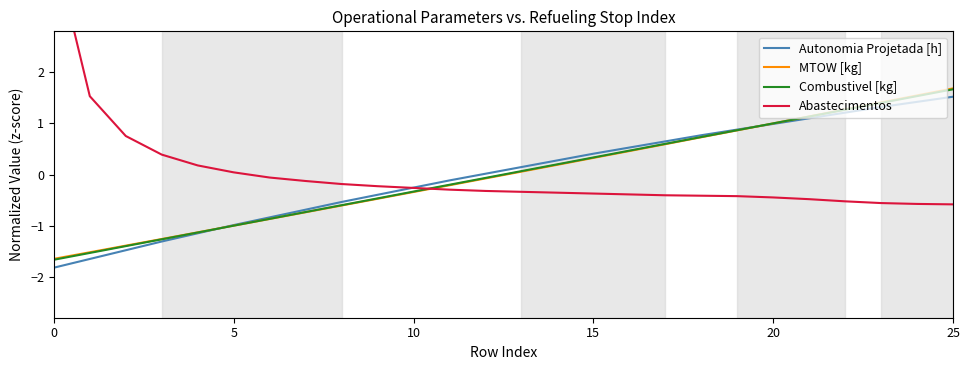

What is the difference between the MTOW [kg] values at 21 and 11?

1.3